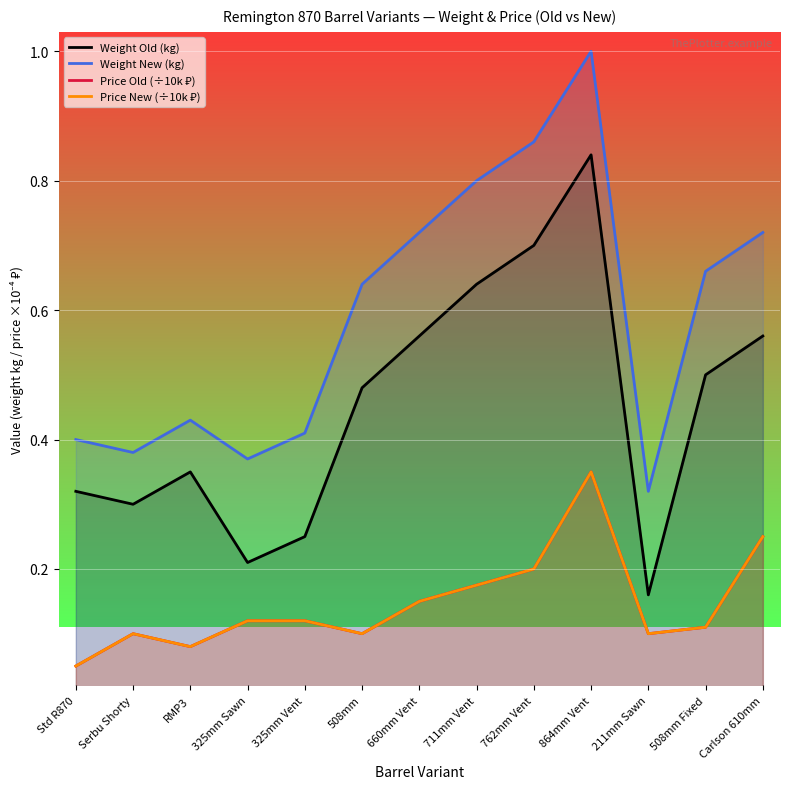

Rank the series at 660mm Vent from highest to lowest value.

Weight New (kg), Weight Old (kg), Price Old (÷10k ₽), Price New (÷10k ₽)